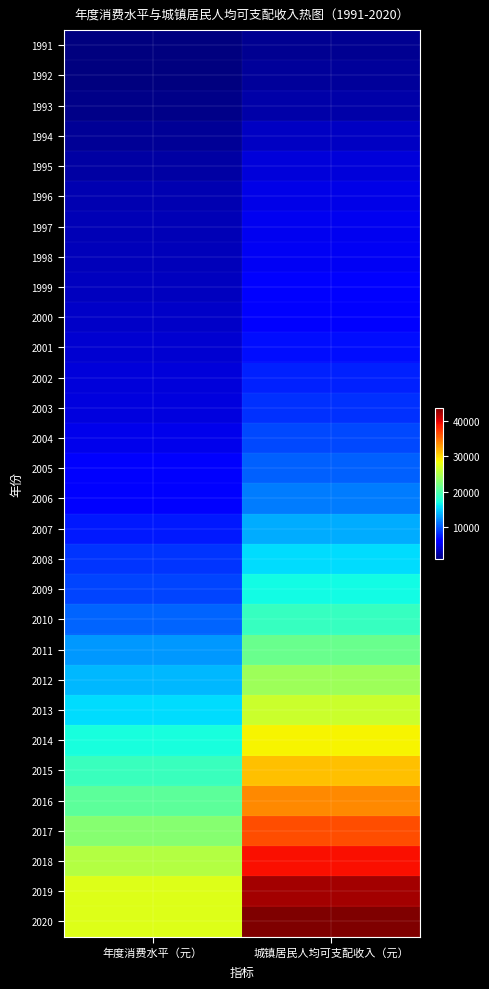

Reading left to right, list all the values displayed in this chart.

1991: 年度消费水平（元）=916	城镇居民人均可支配收入（元）=1701
1992: 年度消费水平（元）=1057	城镇居民人均可支配收入（元）=2027
1993: 年度消费水平（元）=1332	城镇居民人均可支配收入（元）=2577
1994: 年度消费水平（元）=1799	城镇居民人均可支配收入（元）=3496
1995: 年度消费水平（元）=2329	城镇居民人均可支配收入（元）=4283
1996: 年度消费水平（元）=2763	城镇居民人均可支配收入（元）=4839
1997: 年度消费水平（元）=2974	城镇居民人均可支配收入（元）=5160
1998: 年度消费水平（元）=3122	城镇居民人均可支配收入（元）=5425
1999: 年度消费水平（元）=3340	城镇居民人均可支配收入（元）=5854
2000: 年度消费水平（元）=3712	城镇居民人均可支配收入（元）=6256
2001: 年度消费水平（元）=3968	城镇居民人均可支配收入（元）=6824
2002: 年度消费水平（元）=4270	城镇居民人均可支配收入（元）=7652
2003: 年度消费水平（元）=4555	城镇居民人均可支配收入（元）=8406
2004: 年度消费水平（元）=5071	城镇居民人均可支配收入（元）=9335
2005: 年度消费水平（元）=5688	城镇居民人均可支配收入（元）=10382
2006: 年度消费水平（元）=6319	城镇居民人均可支配收入（元）=11620
2007: 年度消费水平（元）=7454	城镇居民人均可支配收入（元）=13603
2008: 年度消费水平（元）=8505	城镇居民人均可支配收入（元）=15549
2009: 年度消费水平（元）=9249	城镇居民人均可支配收入（元）=16901
2010: 年度消费水平（元）=10575	城镇居民人均可支配收入（元）=18779
2011: 年度消费水平（元）=12668	城镇居民人均可支配收入（元）=21427
2012: 年度消费水平（元）=14074	城镇居民人均可支配收入（元）=24127
2013: 年度消费水平（元）=15586	城镇居民人均可支配收入（元）=26467
2014: 年度消费水平（元）=17220	城镇居民人均可支配收入（元）=28844
2015: 年度消费水平（元）=18857	城镇居民人均可支配收入（元）=31195
2016: 年度消费水平（元）=20801	城镇居民人均可支配收入（元）=33616
2017: 年度消费水平（元）=22969	城镇居民人均可支配收入（元）=36396
2018: 年度消费水平（元）=25245	城镇居民人均可支配收入（元）=39251
2019: 年度消费水平（元）=27504	城镇居民人均可支配收入（元）=42359
2020: 年度消费水平（元）=27438	城镇居民人均可支配收入（元）=43834